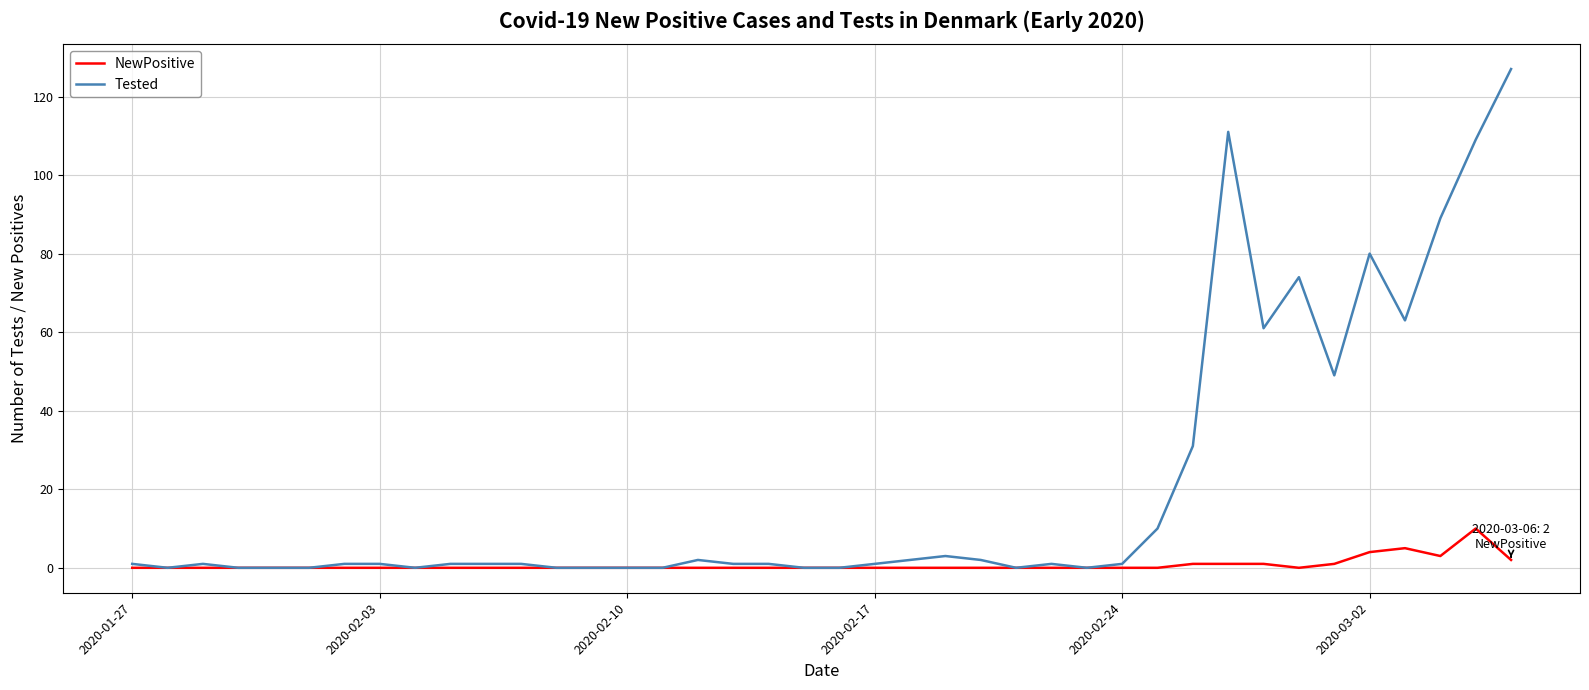

What are all the series names shown in the legend?

NewPositive, Tested